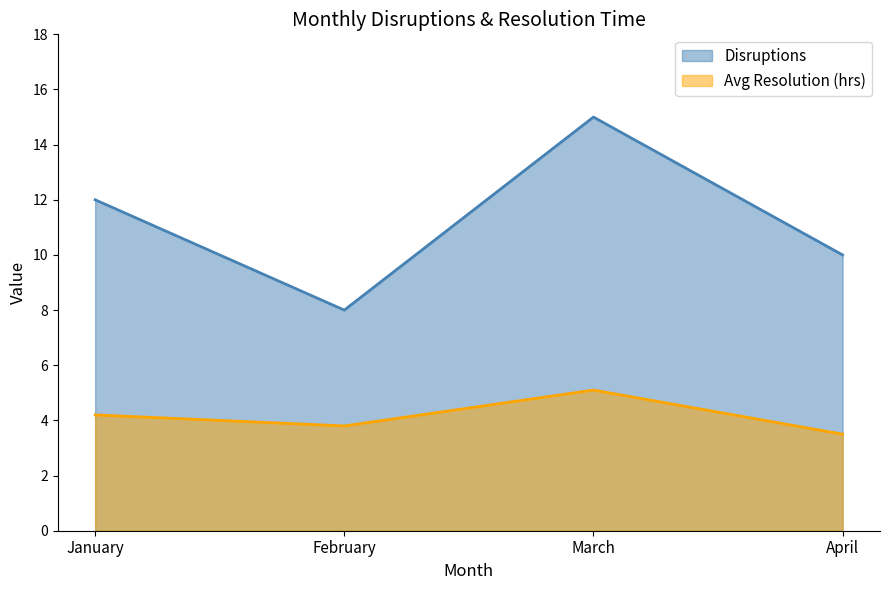

The value of Disruptions at April is 10.0. True or false?

True